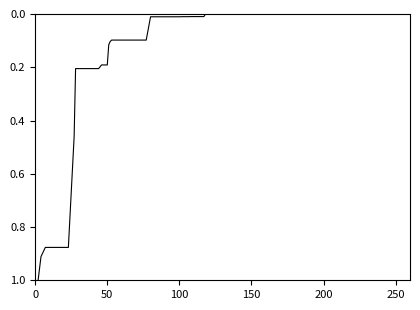

What is the greatest value displayed?

1.0